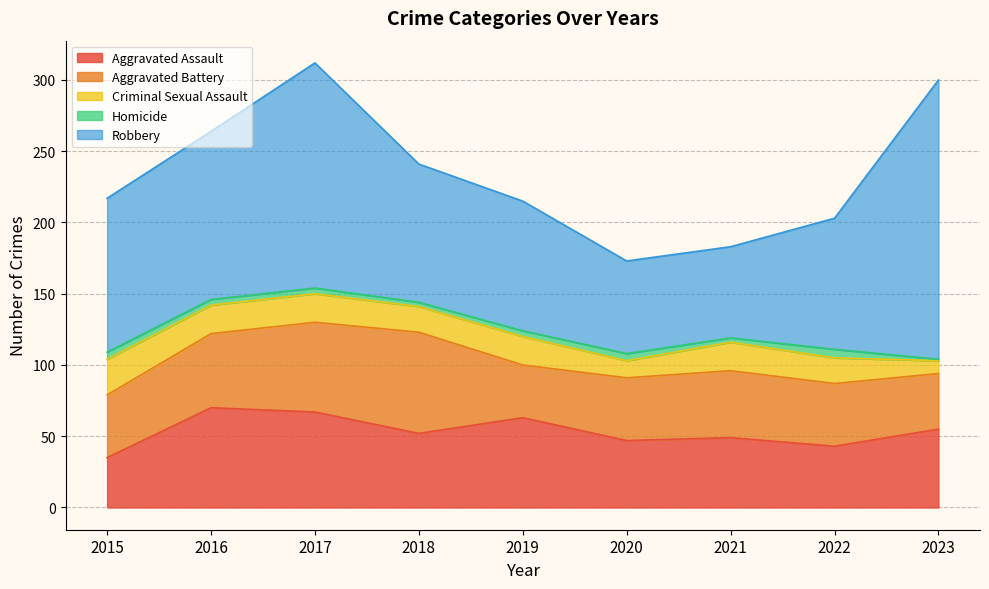

The value of Aggravated Battery at 2021 is 71. True or false?

False